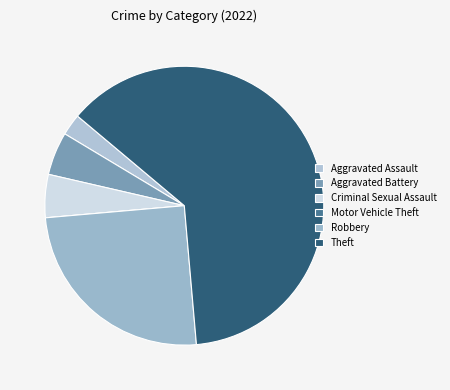

What is the largest slice in the pie chart?

Theft